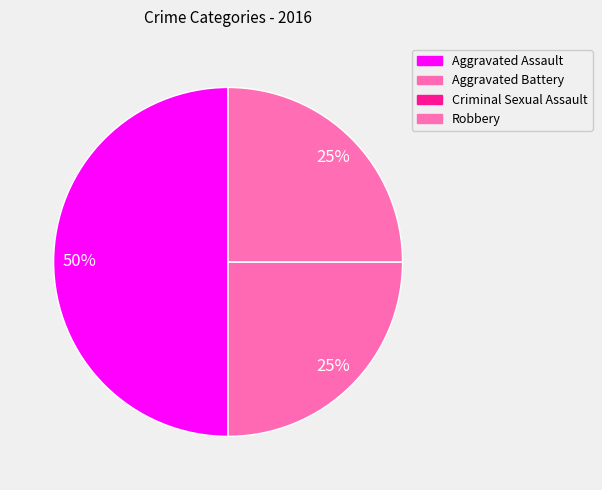

Rank the categories by value from highest to lowest.

Aggravated Assault, Aggravated Battery, Robbery, Criminal Sexual Assault